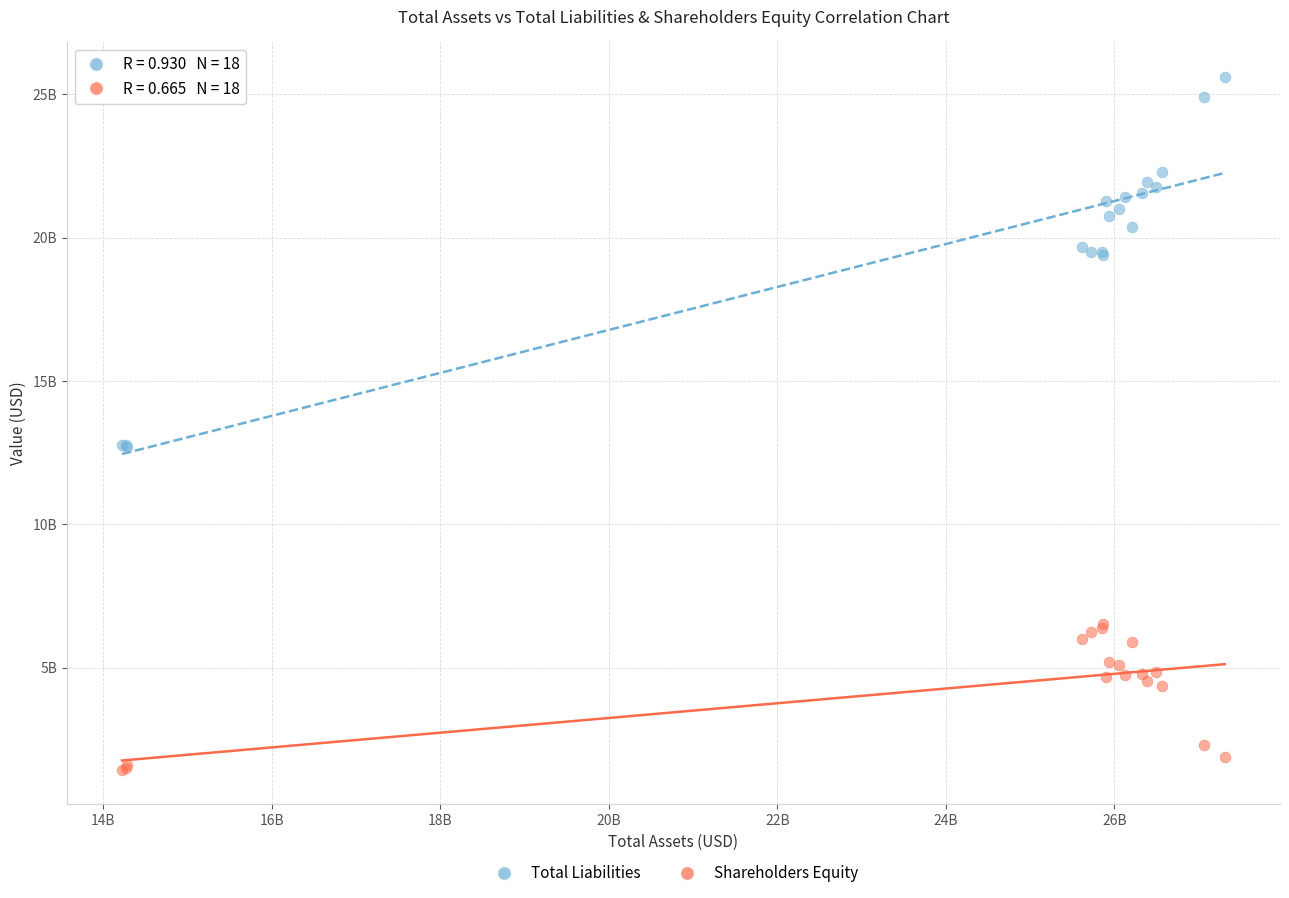

Which series has the largest Y range (max minus min)?

Total Liabilities